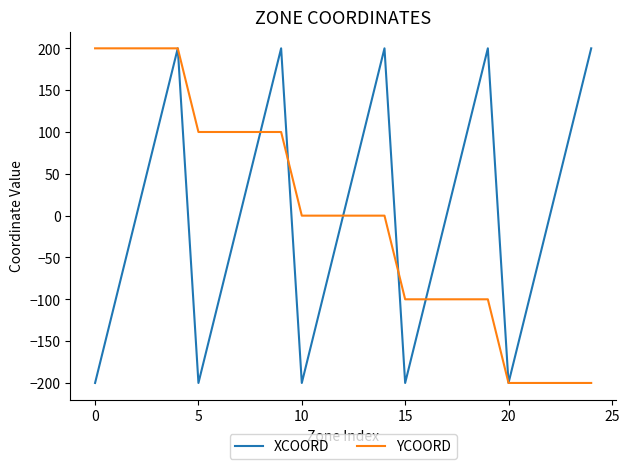

Count the XCOORD values in the range -100 to 100.

15